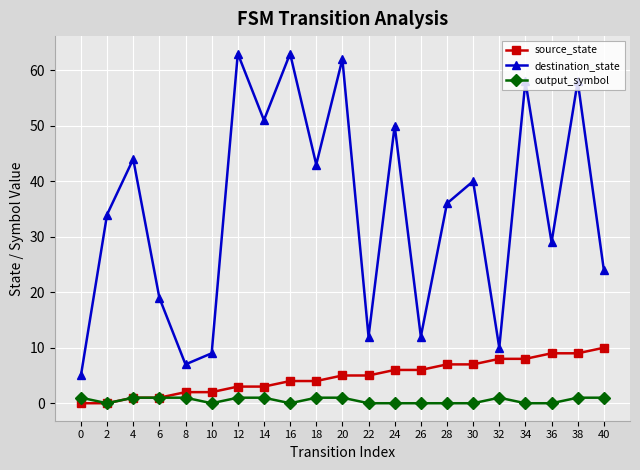

What are all the series names shown in the legend?

source_state, destination_state, output_symbol